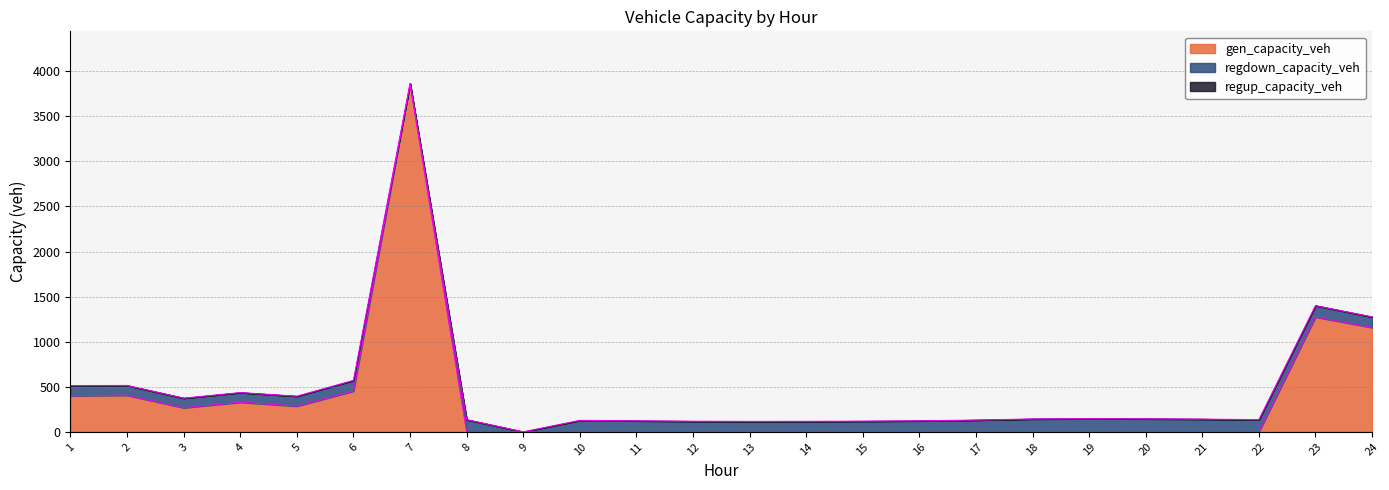

At which label does gen_capacity_veh reach its minimum?

8